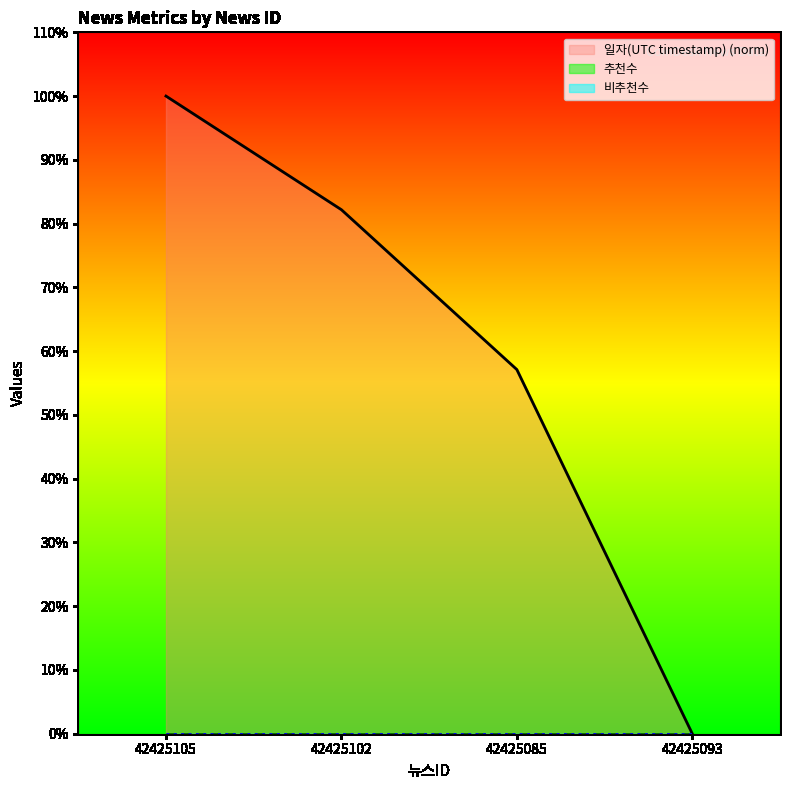

What is the total value across all series at 42425085?

57.1